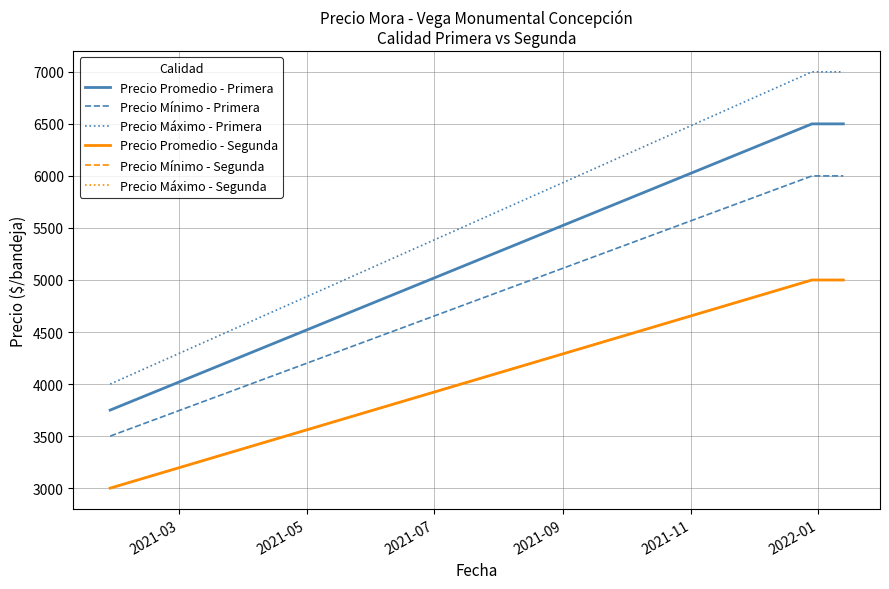

Which series has the largest total across all categories?

Precio Máximo - Primera